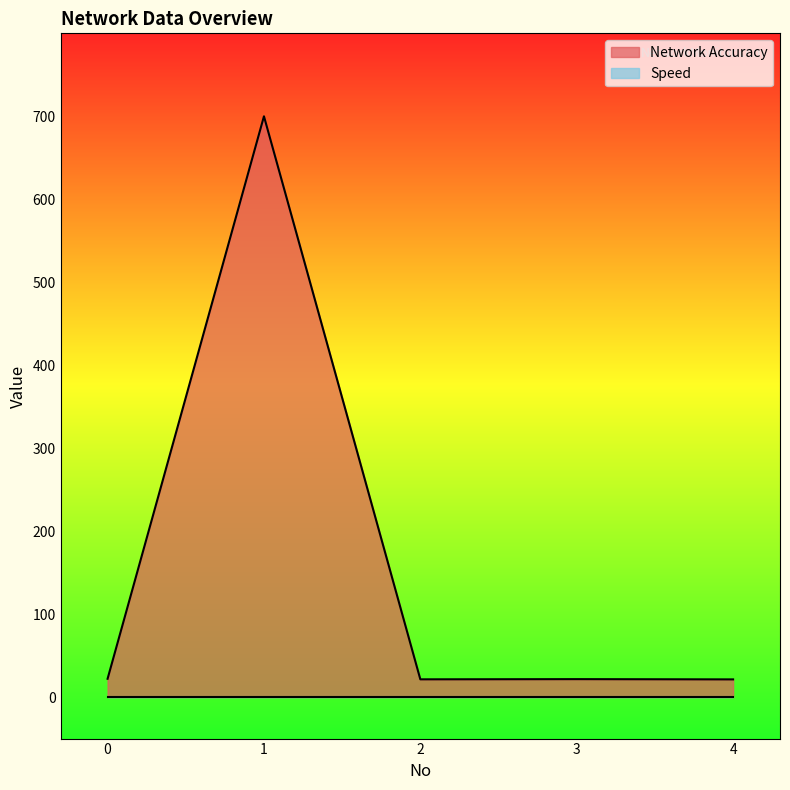

List the labels in order of value, smallest first.

4, 2, 3, 0, 1